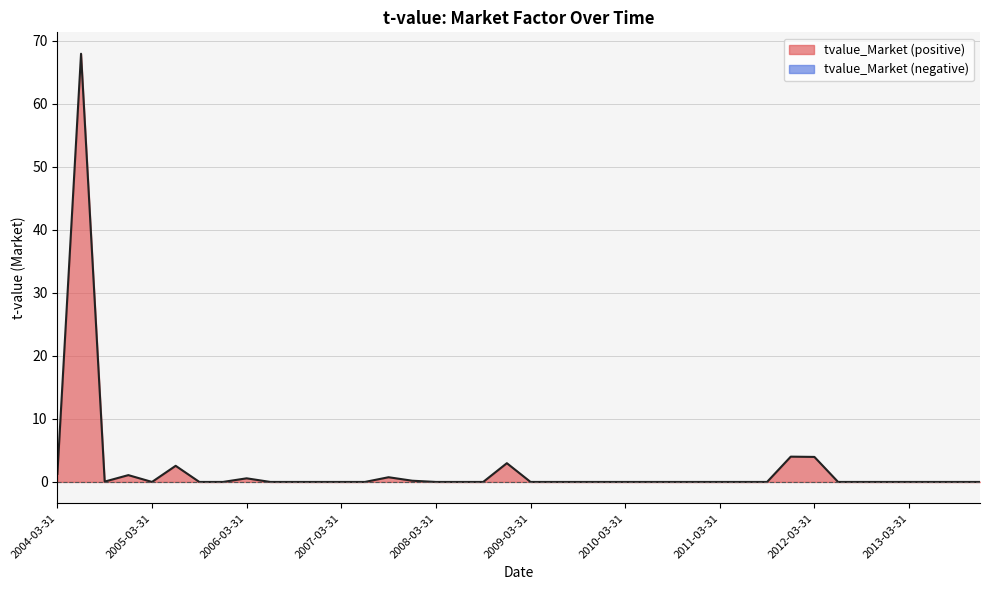

What is the label of the 28th point from the left?

2010-12-31